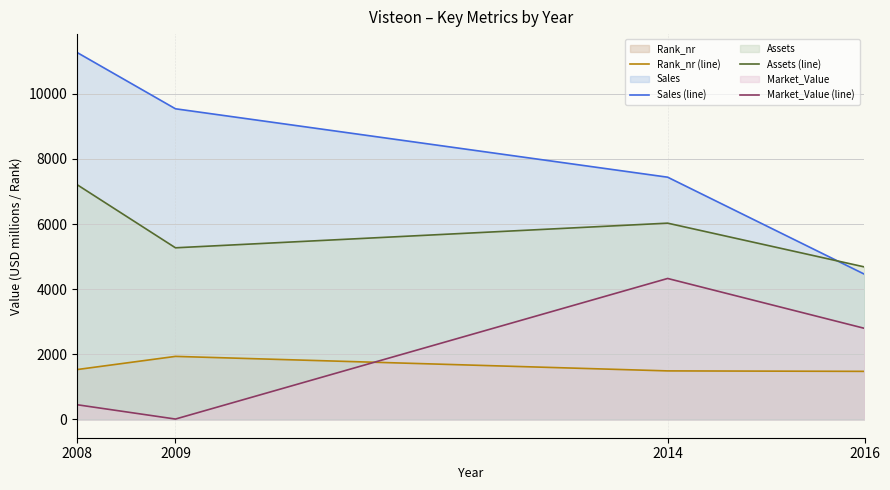

What is the difference between the highest and lowest values at 2008?

10820